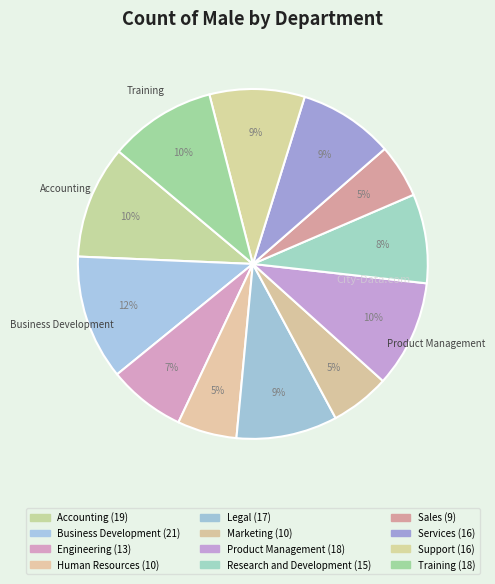

How many segments does this pie chart have?

12